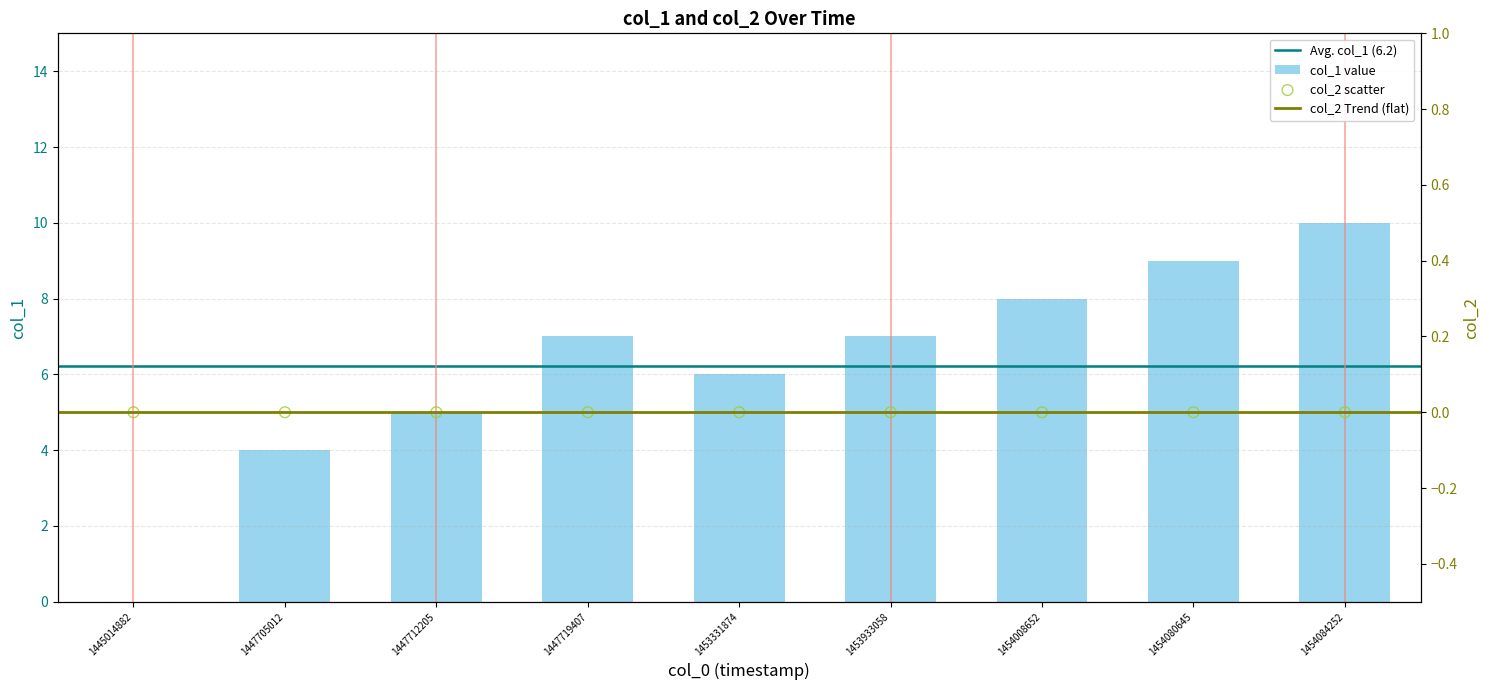

What is the change in value from 1454080645 to 1454084252?

+1